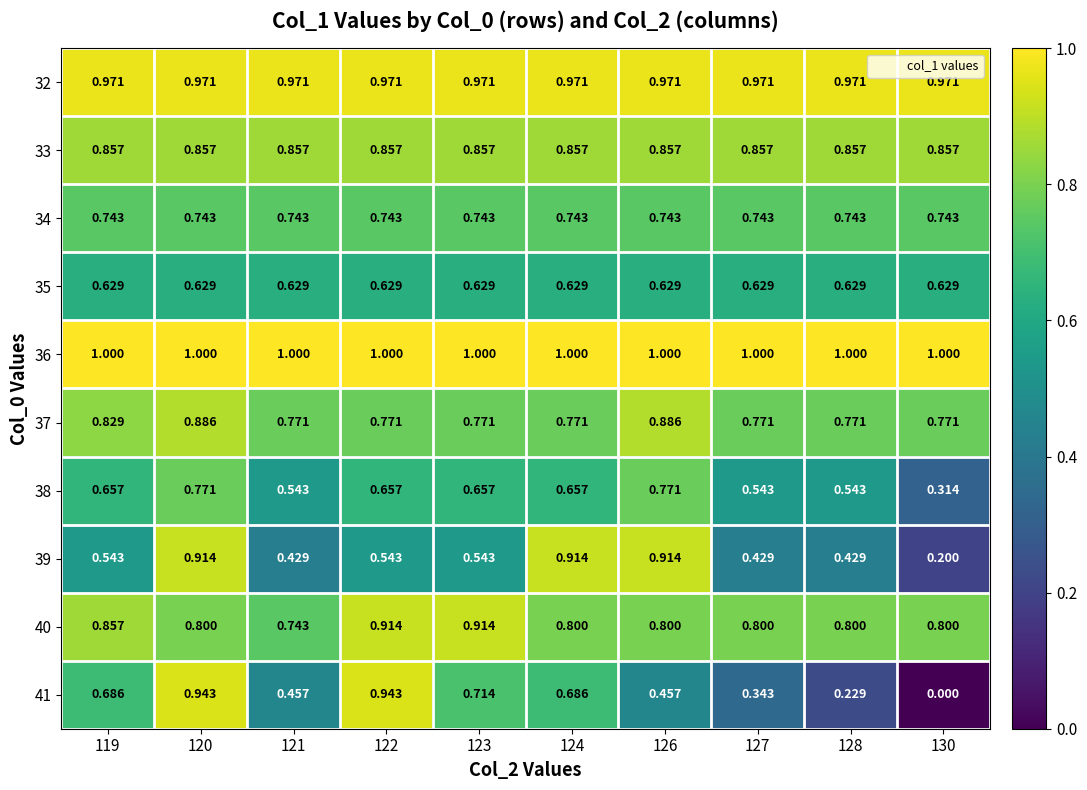

Count the number of data series in this chart.

10